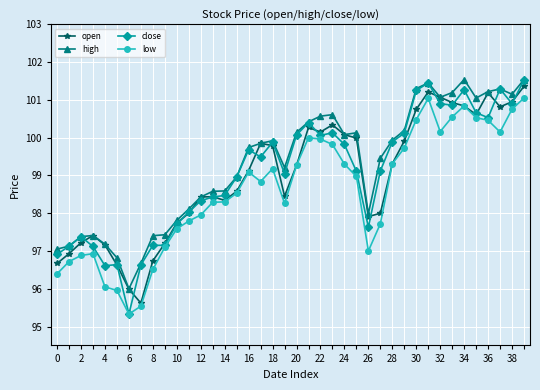

Which series has the largest range (max minus min)?

close